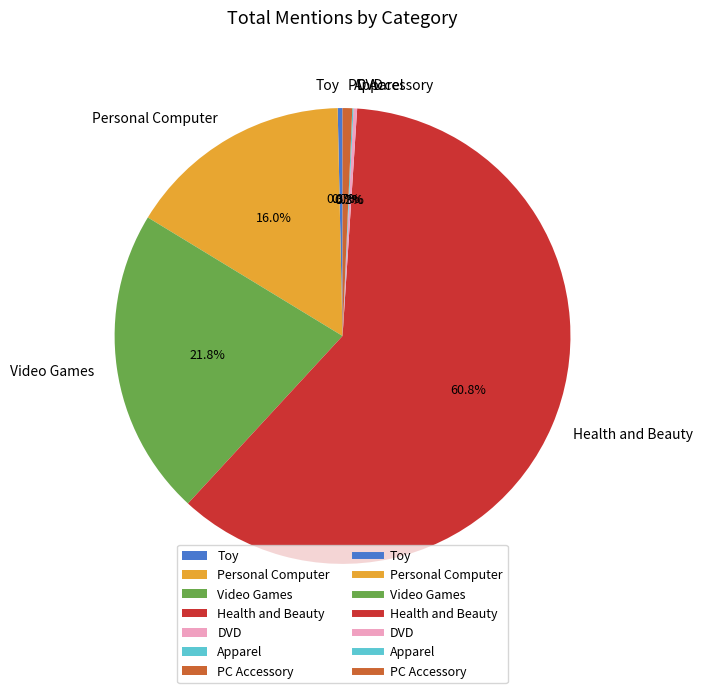

What is the largest slice in the pie chart?

Health and Beauty